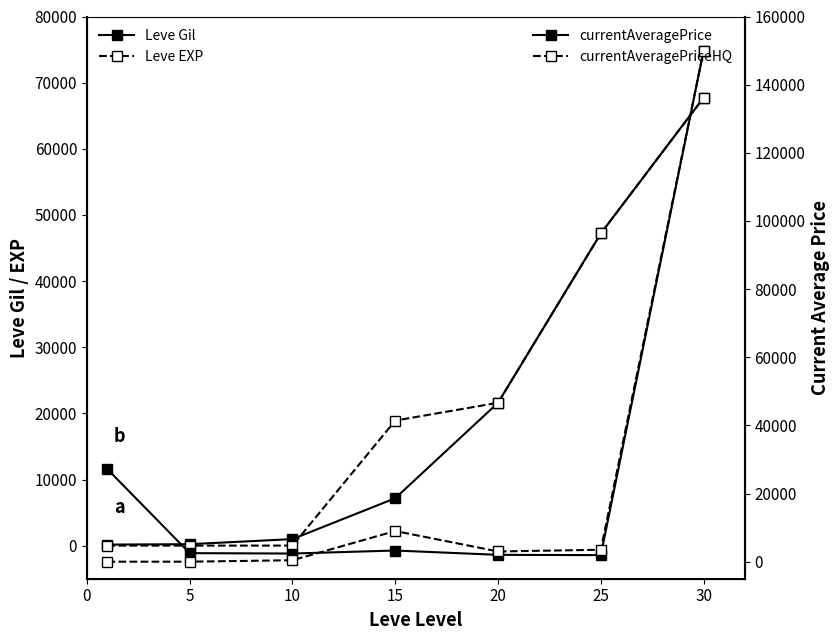

Count the number of categories in the chart.

7